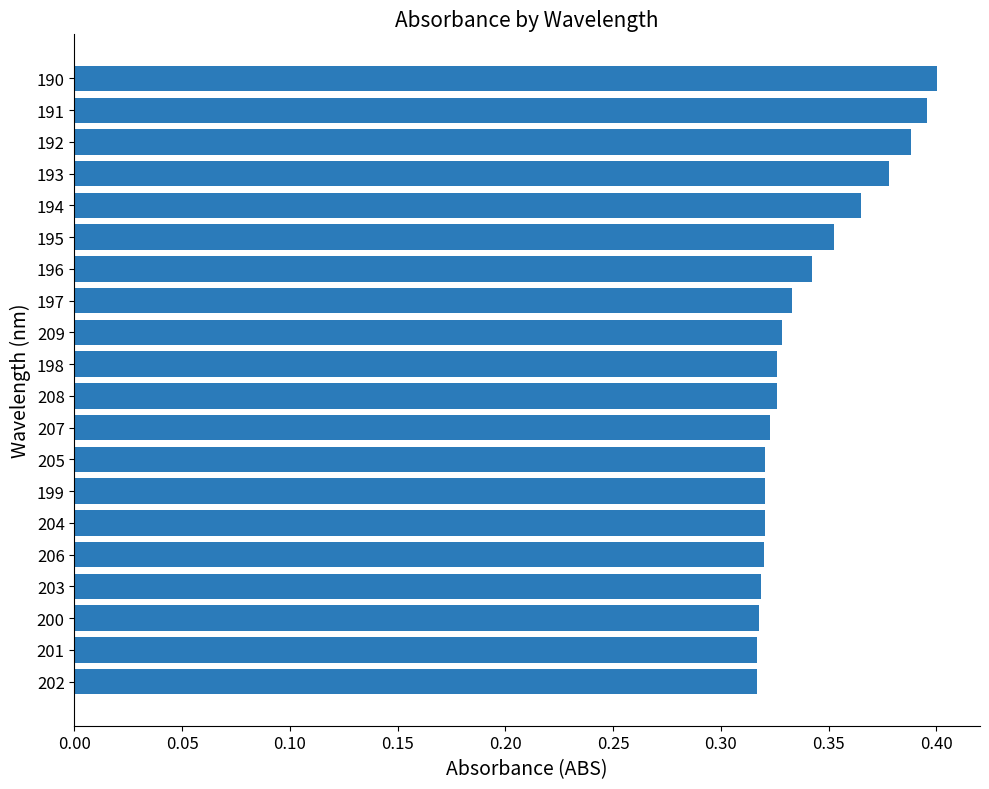

What is the sum of all values?

6.8